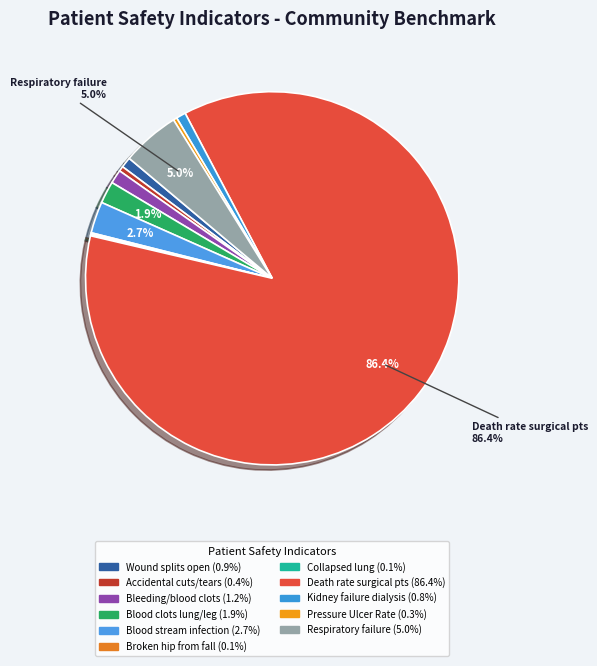

How many slices are in this pie chart?

11